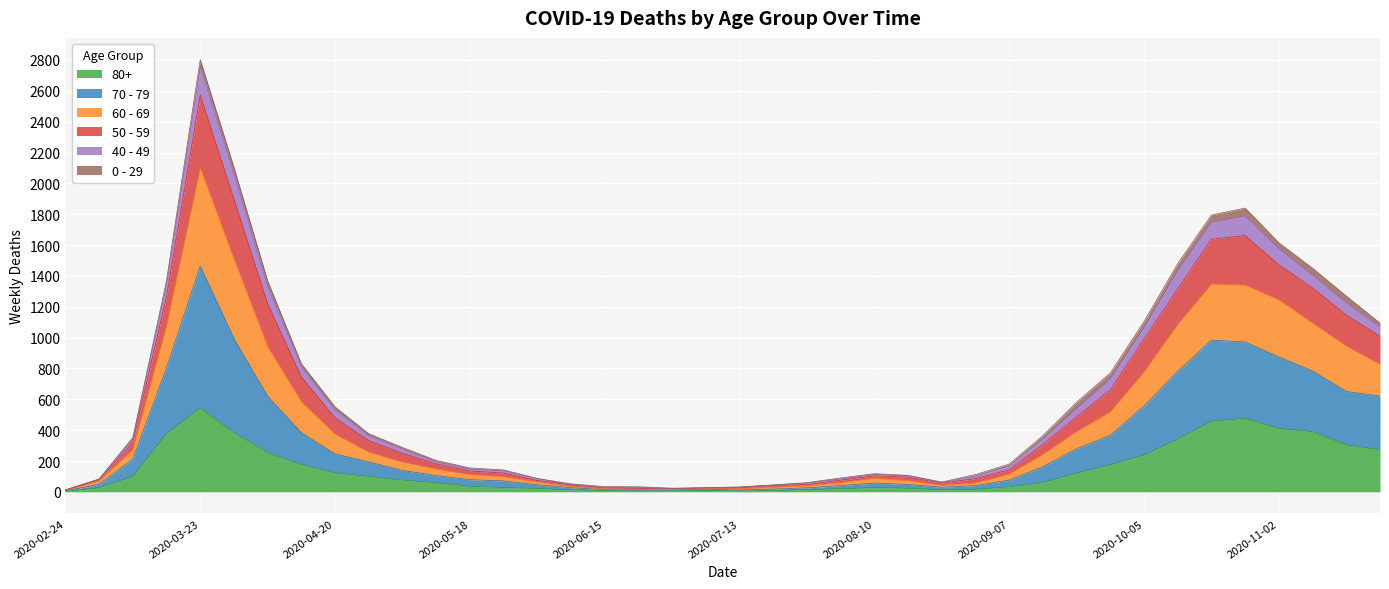

Which category has the lowest value across all series?

2020-02-24